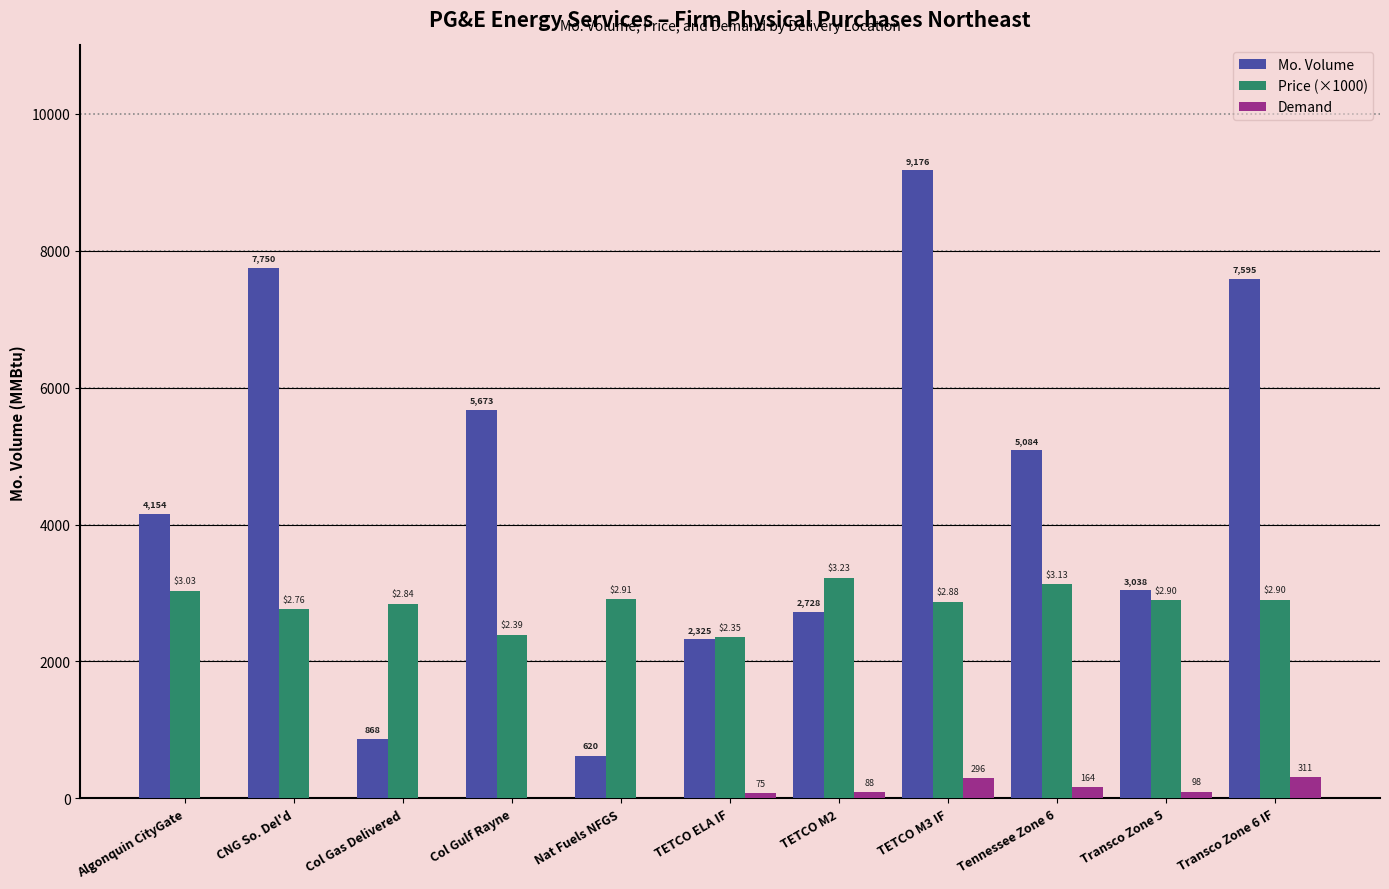

Where does the Price (×1000) series first go above 2896?

Algonquin CityGate